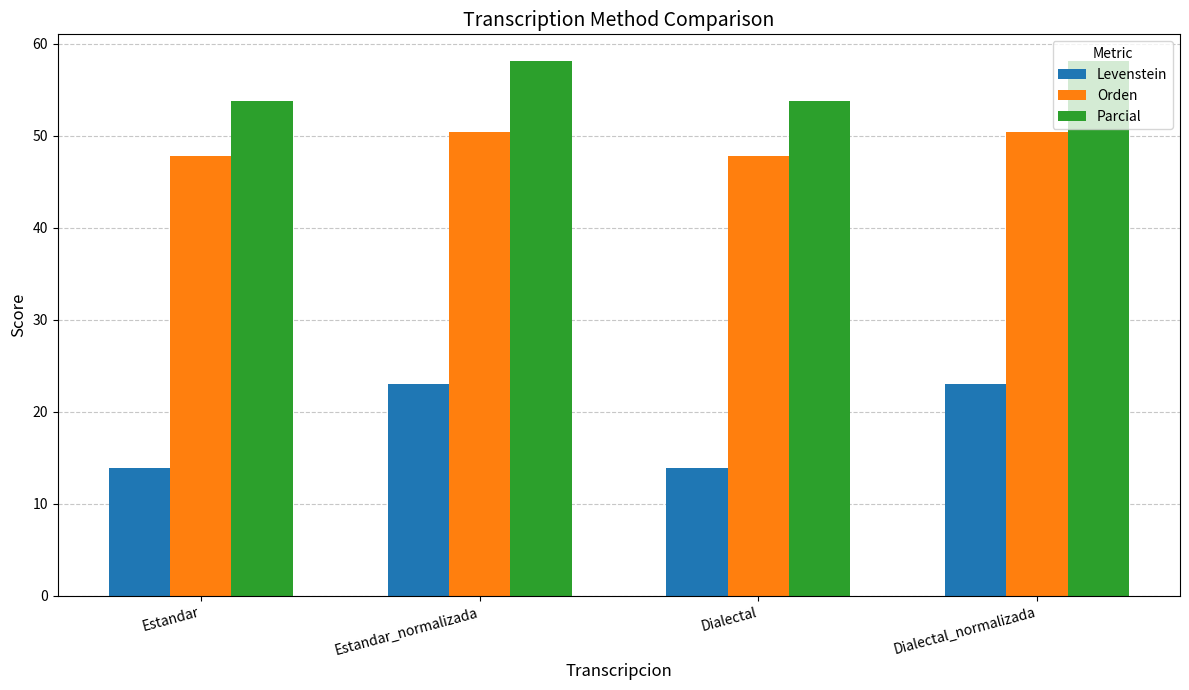

Which series has the largest range (max minus min)?

Levenstein